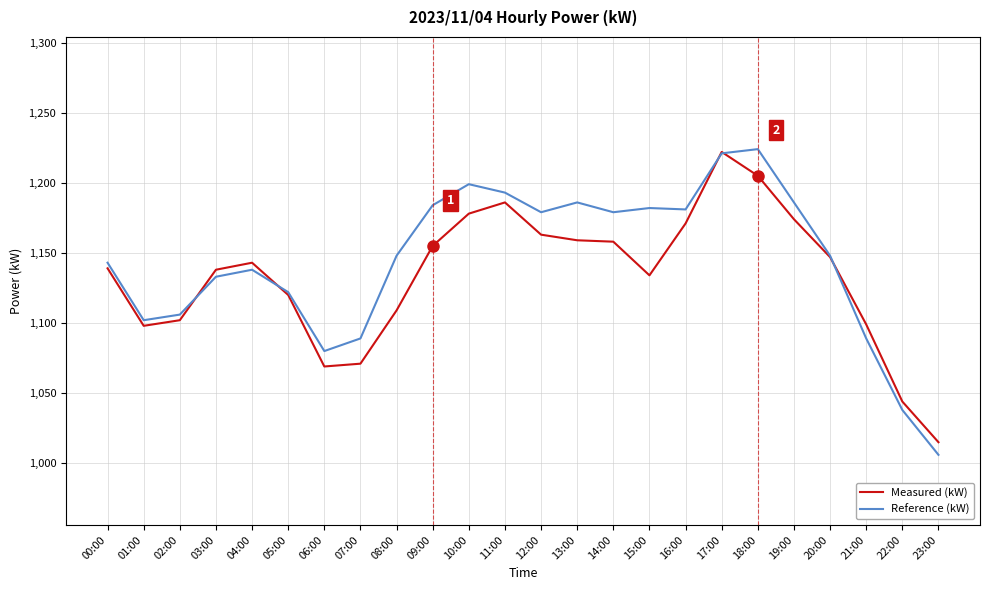

Which series changed the most between 02:00 and 08:00?

Reference (kW)